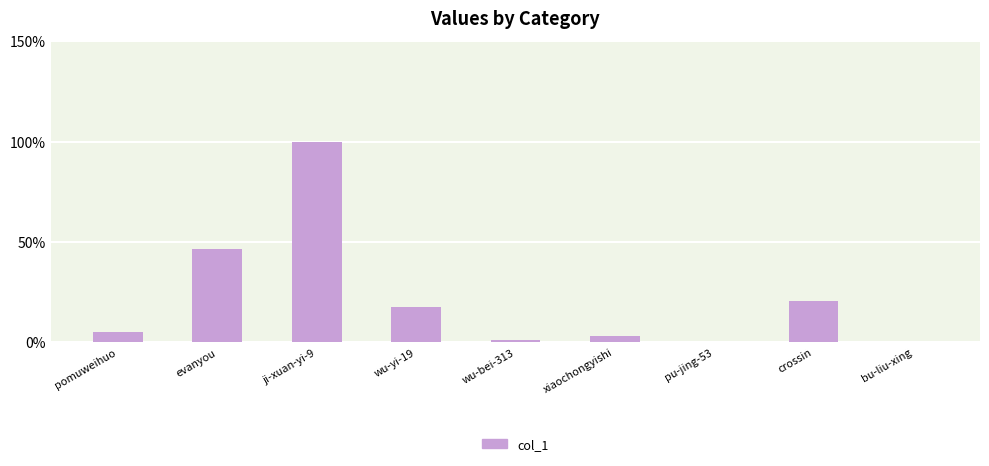

The value at wu-bei-313 is 1.1. True or false?

True